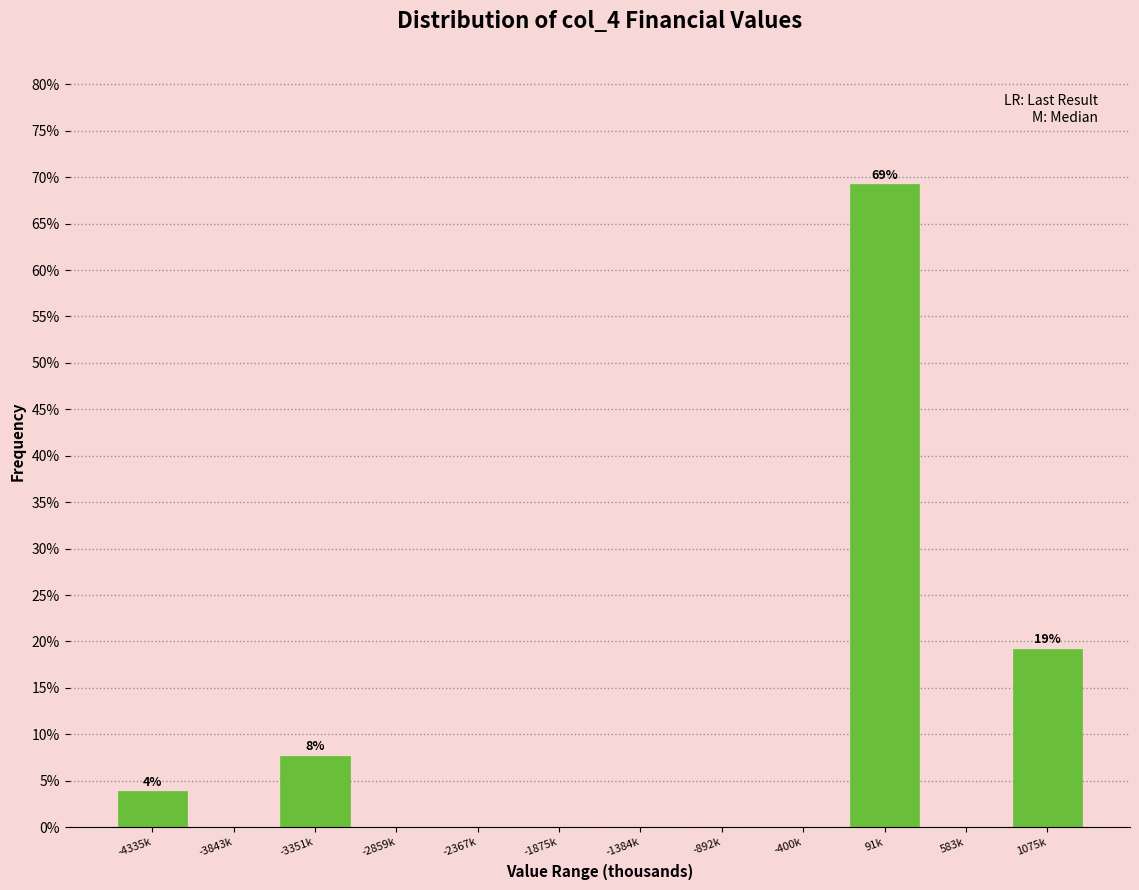

Reading left to right, what are all the values shown in this chart?

-4335k=3.8	-3843k=0.0	-3351k=7.7	-2859k=0.0	-2367k=0.0	-1875k=0.0	-1384k=0.0	-892k=0.0	-400k=0.0	91k=69.2	583k=0.0	1075k=19.2